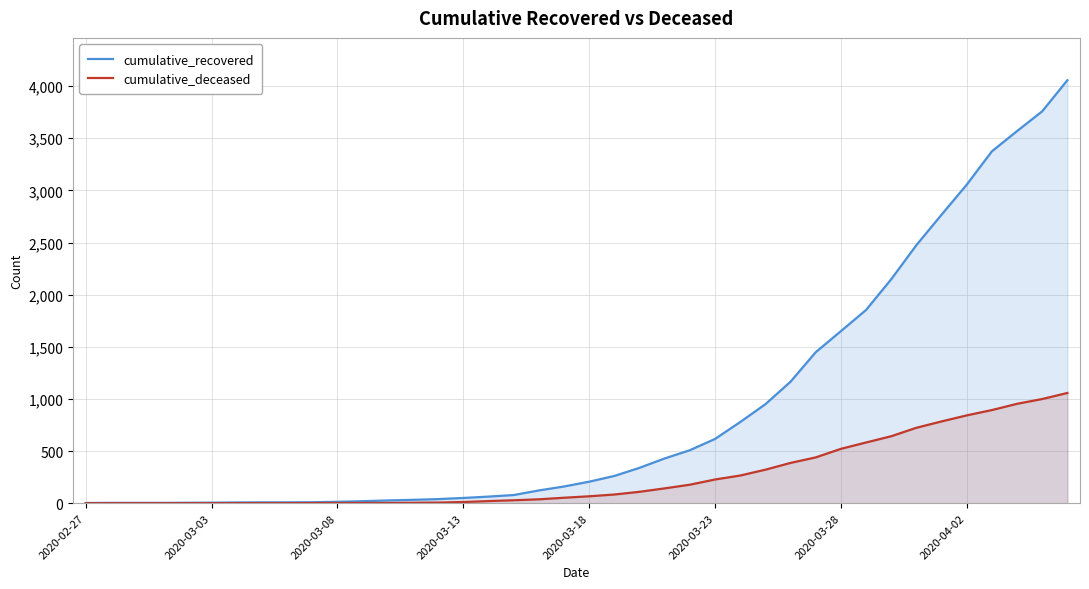

True or false: cumulative_recovered and cumulative_deceased intersect in this chart.

False